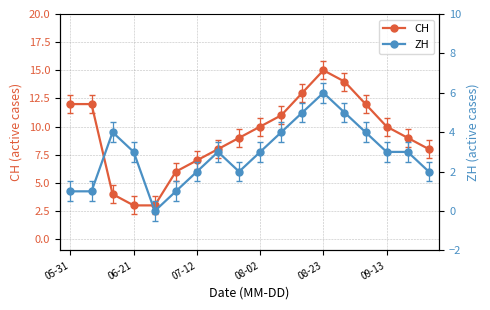

Reading left to right, what are all the values shown in this chart?

CH: 12	12	4	3	3	6	7	8	9	10	11	13	15	14	12	10	9	8
ZH: 1	1	4	3	0	1	2	3	2	3	4	5	6	5	4	3	3	2